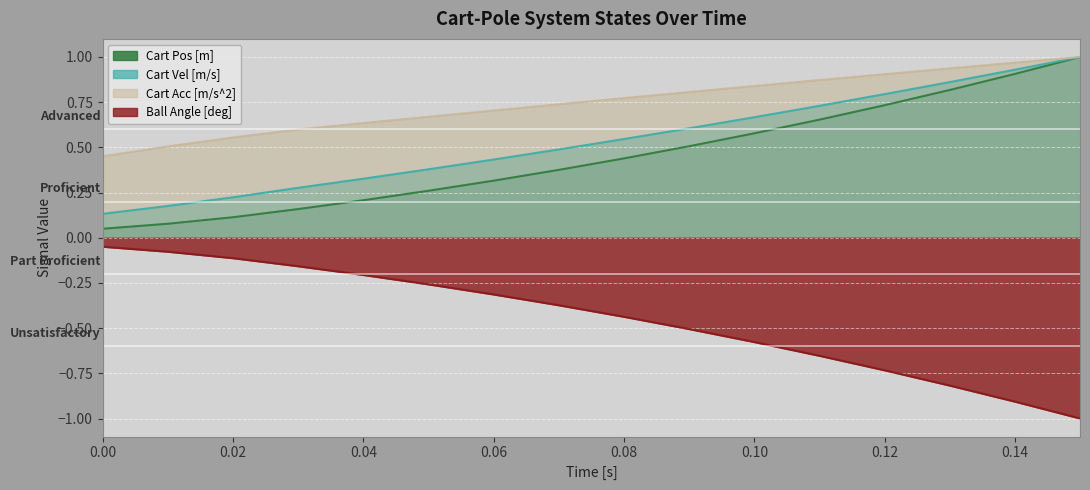

How many lines are shown in the chart?

4